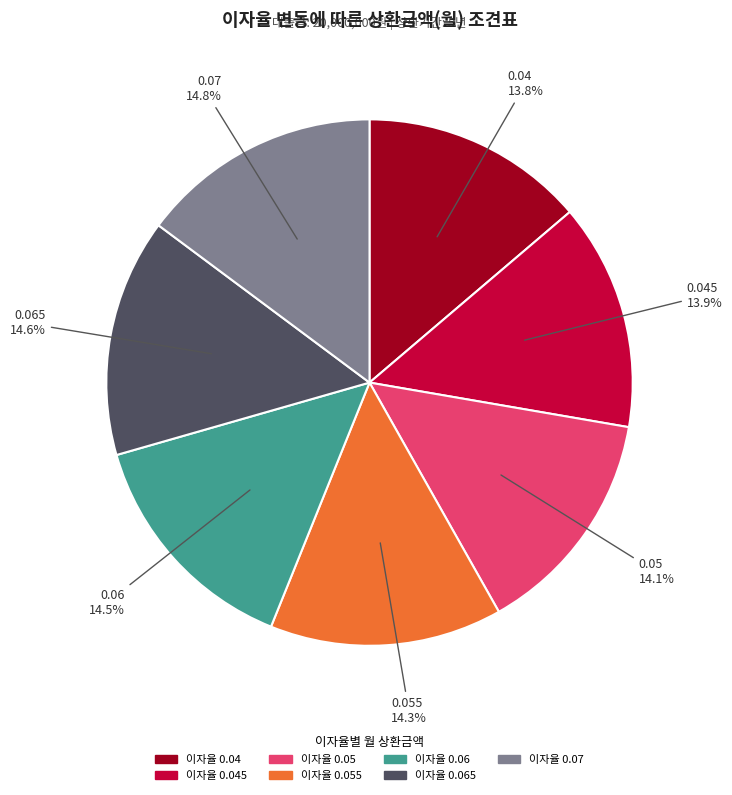

How many slices are in this pie chart?

7